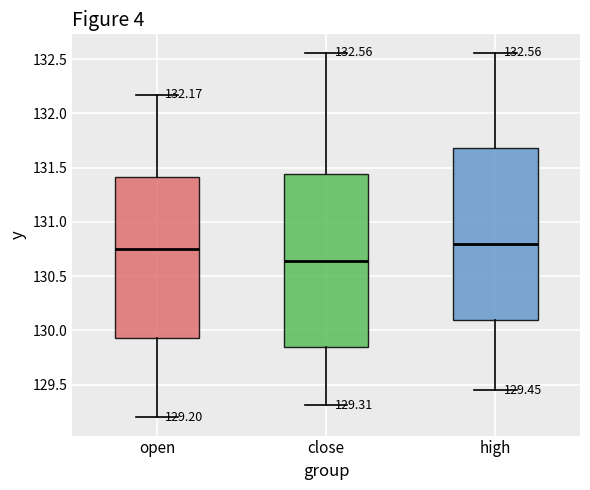

Which box's median line is the highest?

high